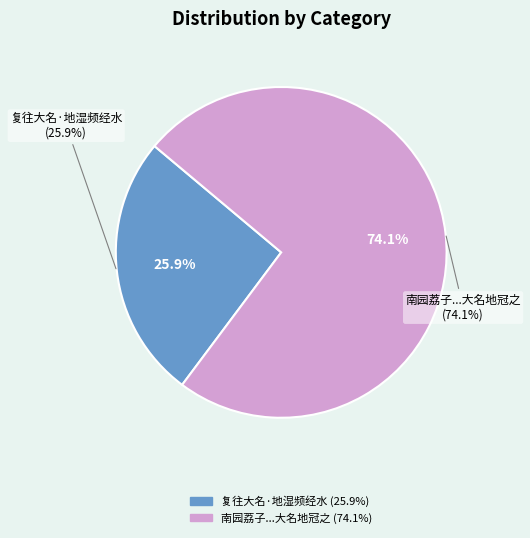

How many slices are in this pie chart?

2